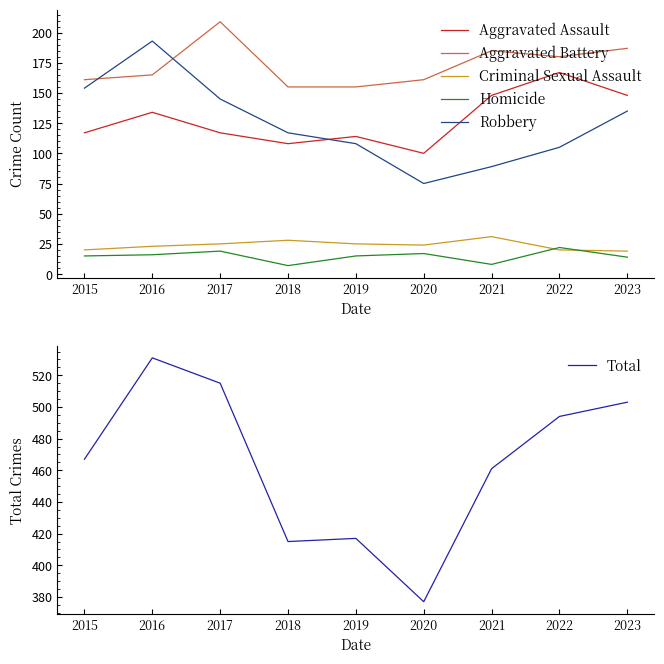

True or false: Homicide and Total cross at least once.

False